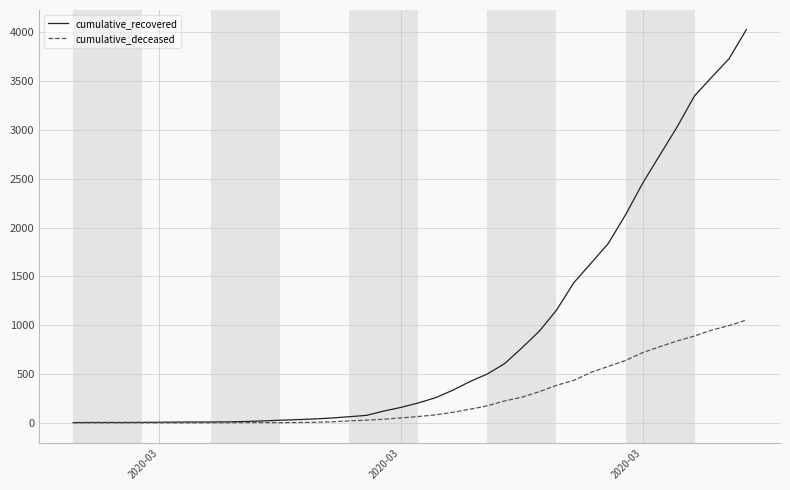

What is the maximum value shown in the chart?

4027